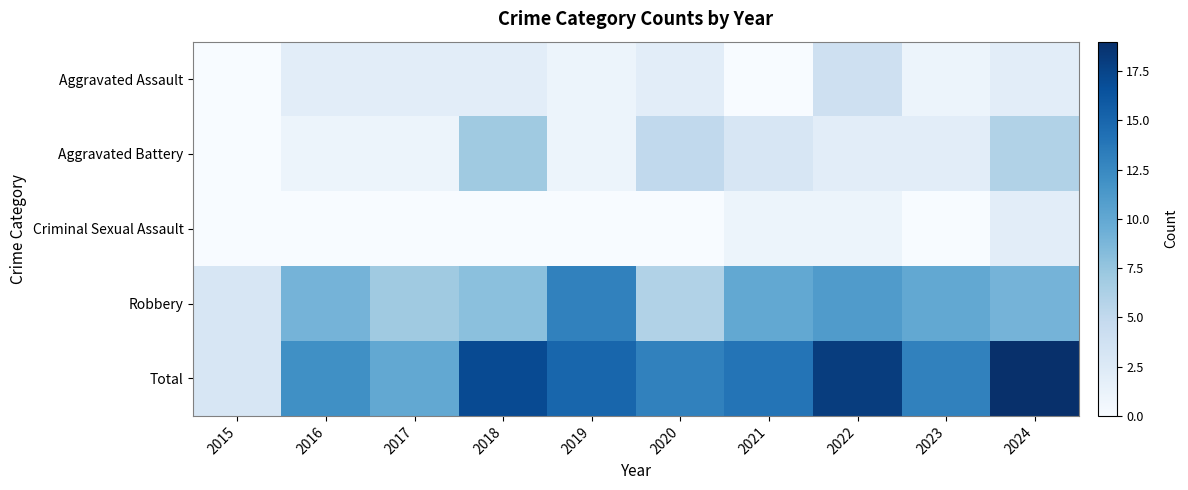

Reading left to right, what are all the values shown in this chart?

Aggravated Assault: 2015=0	2016=2	2017=2	2018=2	2019=1	2020=2	2021=0	2022=4	2023=1	2024=2
Aggravated Battery: 2015=0	2016=1	2017=1	2018=7	2019=1	2020=5	2021=3	2022=2	2023=2	2024=6
Criminal Sexual Assault: 2015=0	2016=0	2017=0	2018=0	2019=0	2020=0	2021=1	2022=1	2023=0	2024=2
Robbery: 2015=3	2016=9	2017=7	2018=8	2019=13	2020=6	2021=10	2022=11	2023=10	2024=9
Total: 2015=3	2016=12	2017=10	2018=17	2019=15	2020=13	2021=14	2022=18	2023=13	2024=19